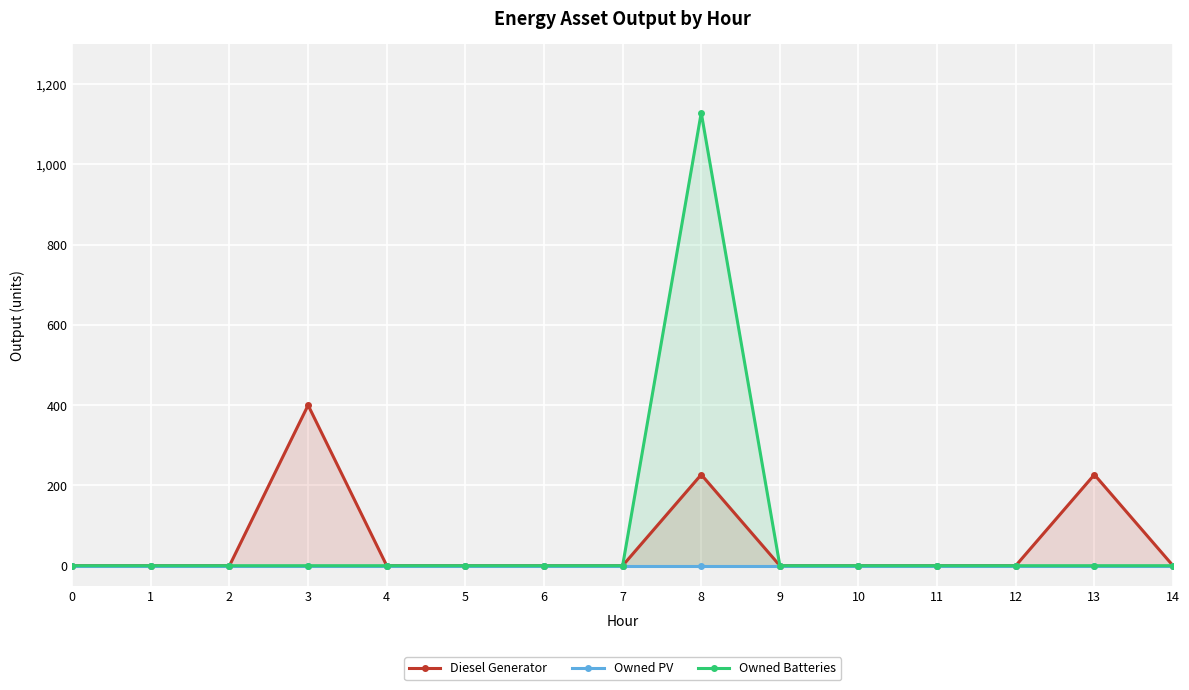

How many distinct data groups are displayed?

3